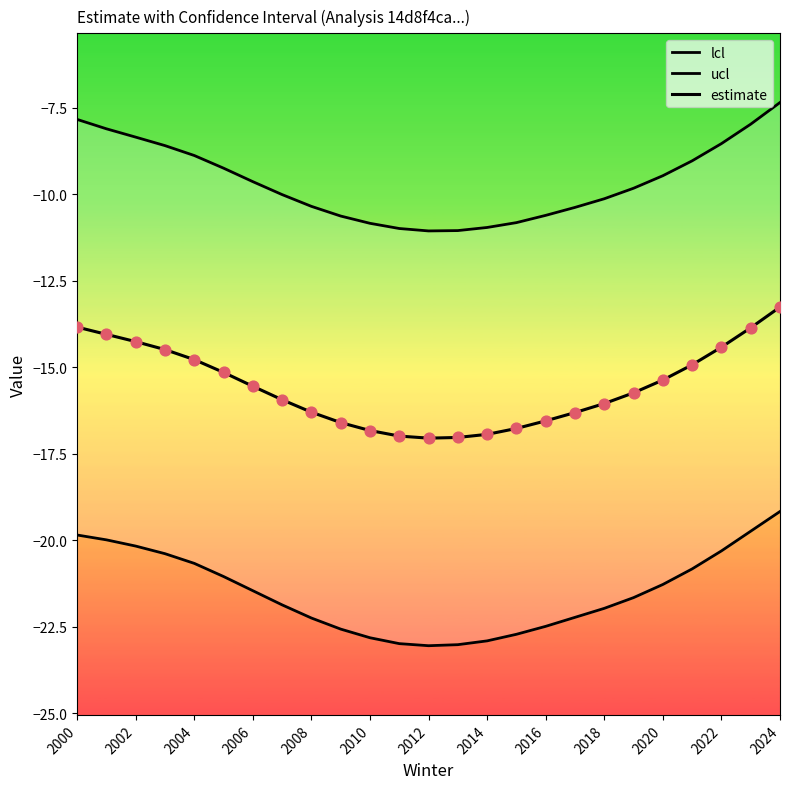

What are all the series names shown in the legend?

lcl, ucl, estimate